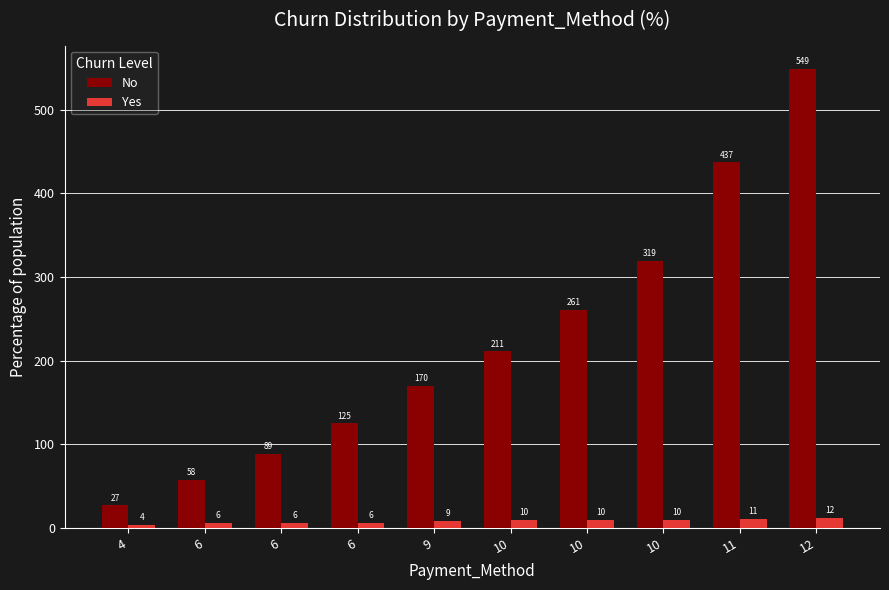

How many bars are there in total?

20